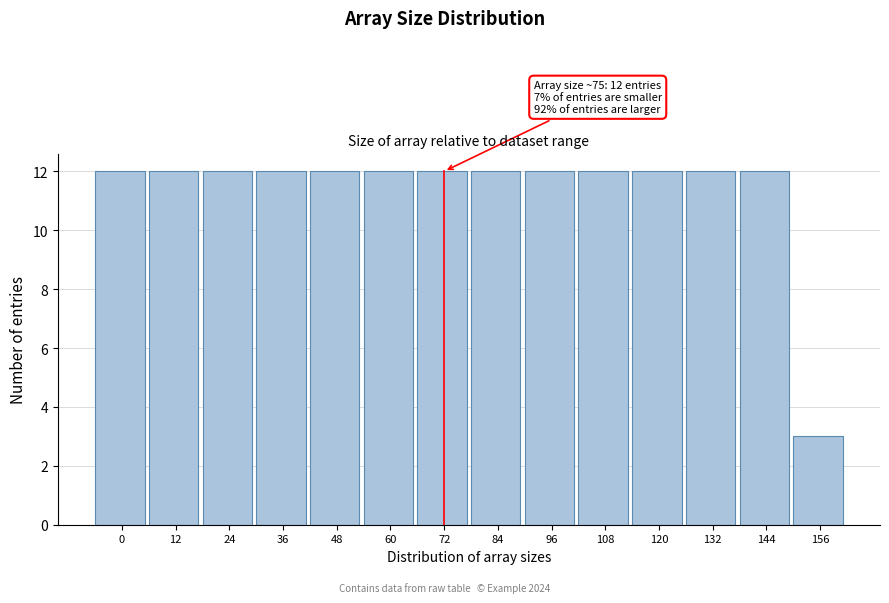

Reading left to right, extract all data points from this chart.

0=12	12=12	24=12	36=12	48=12	60=12	72=12	84=12	96=12	108=12	120=12	132=12	144=12	156=3